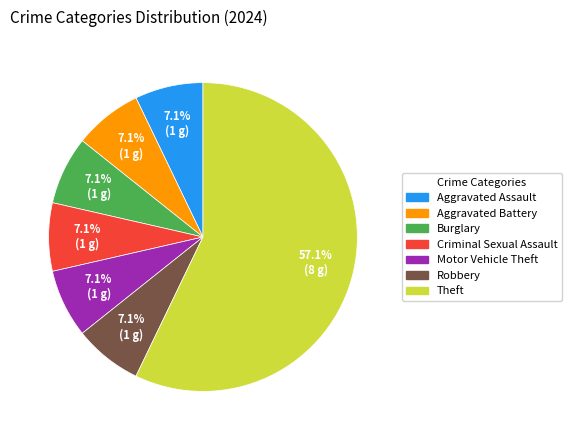

How many slices are in this pie chart?

7